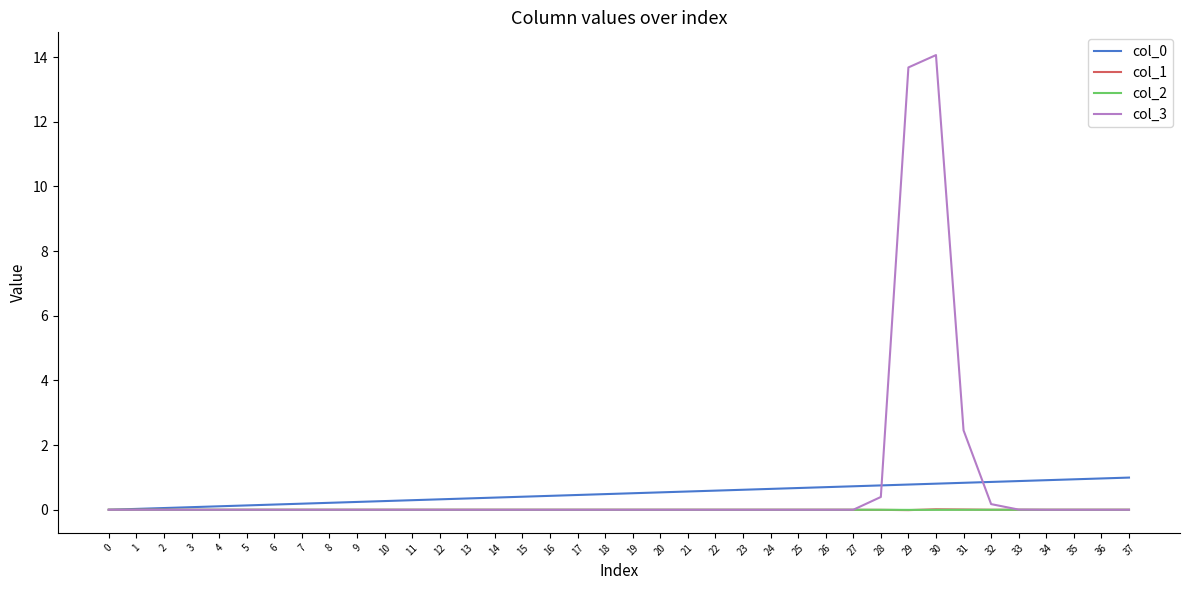

Which series has the largest range (max minus min)?

col_3